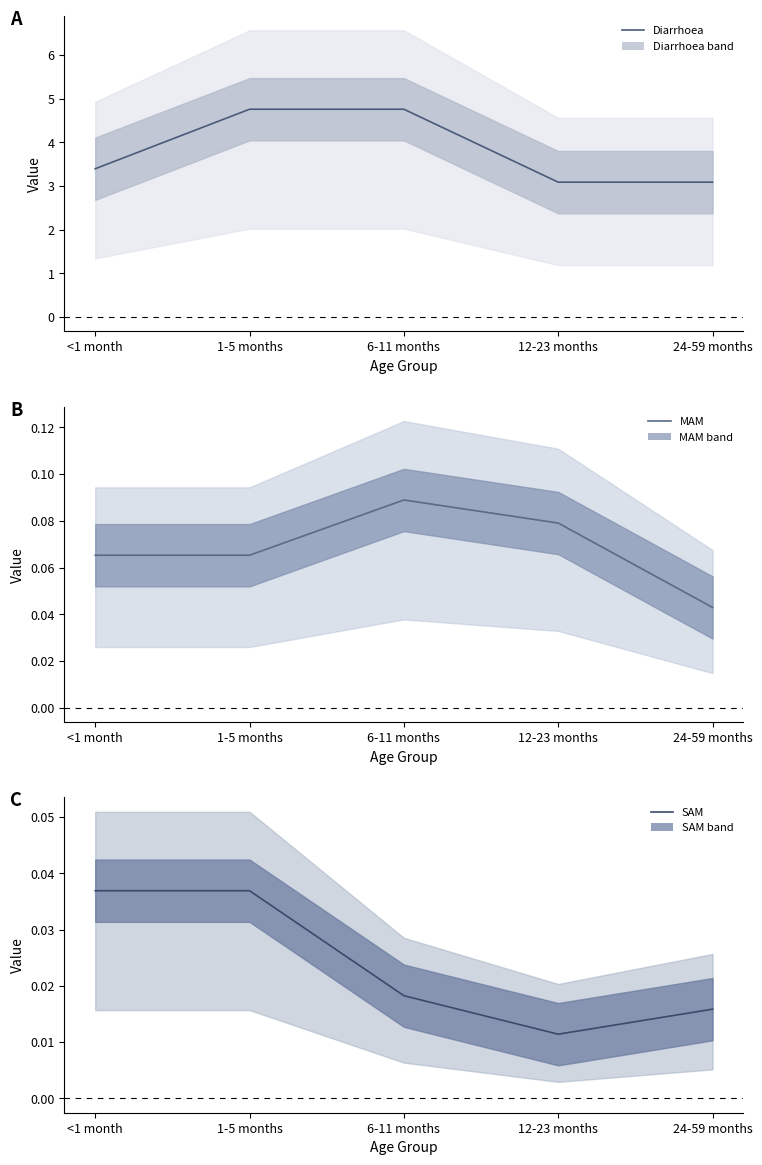

What are all the series names shown in the legend?

Diarrhoea, MAM, SAM